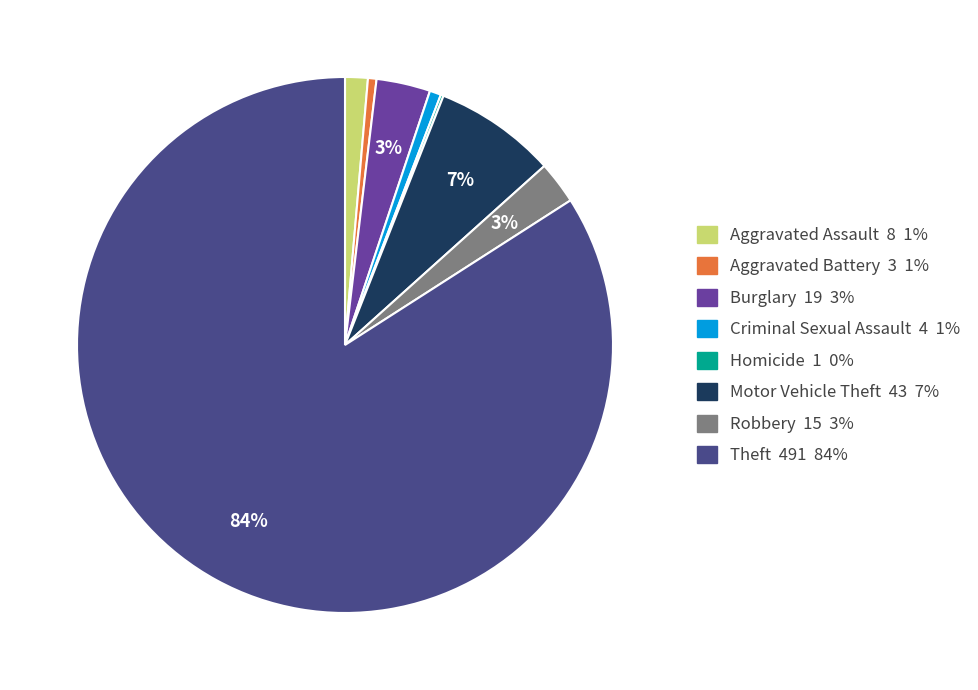

The Criminal Sexual Assault slice represents 11% of the pie. True or false?

False